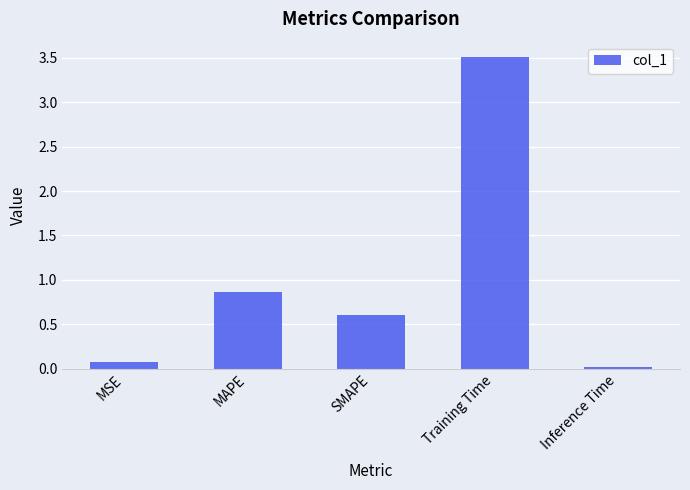

What position from the left is Inference Time?

5